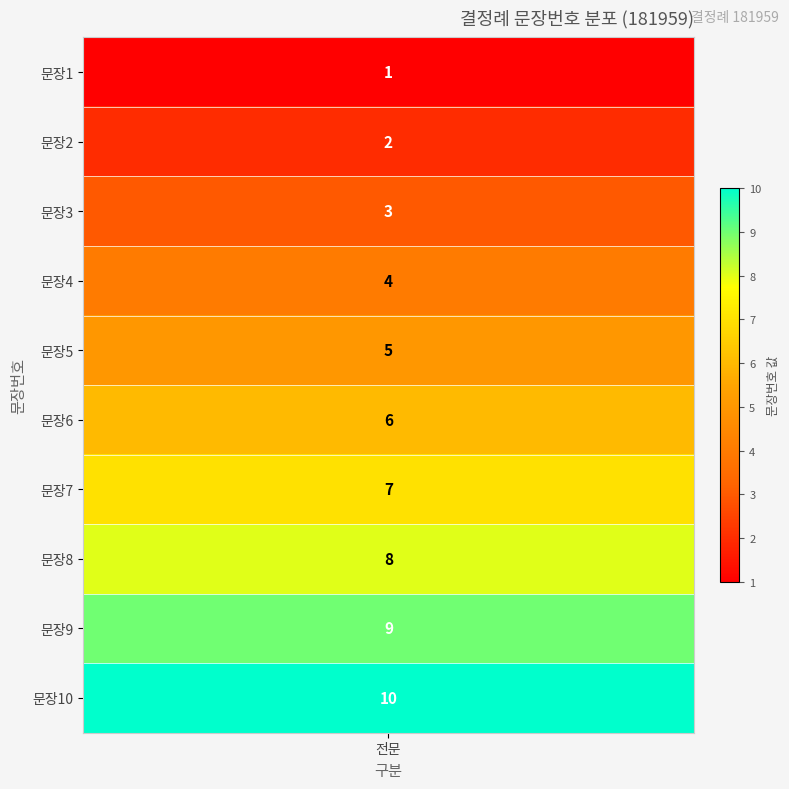

Reading left to right, transcribe all the data shown in this chart.

0=1	1=2	2=3	3=4	4=5	5=6	6=7	7=8	8=9	9=10